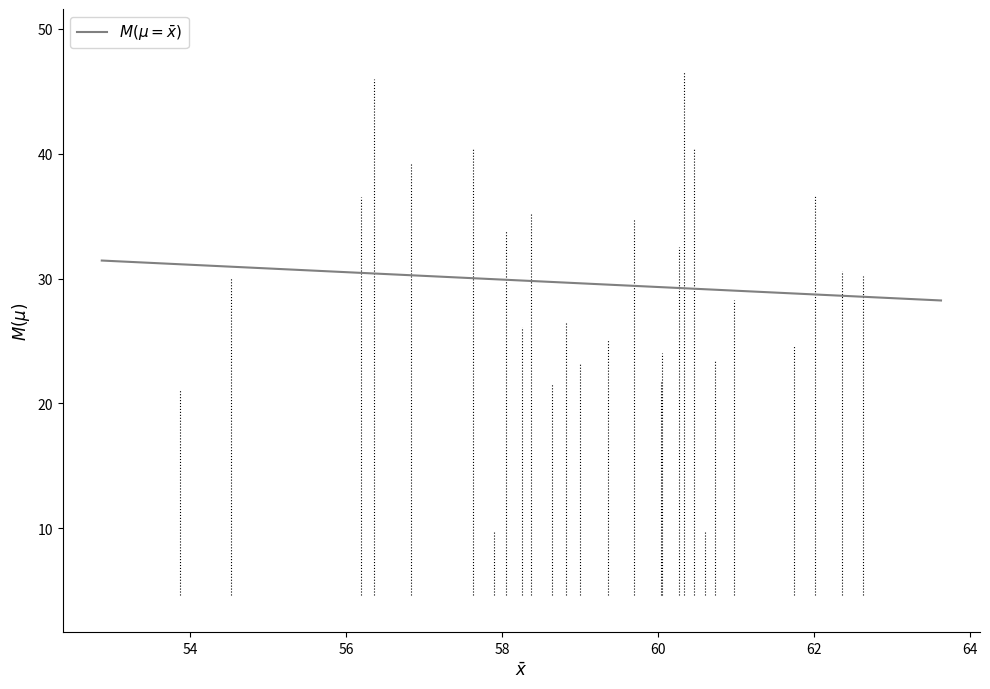

What is the minimum value shown in the chart?

28.2